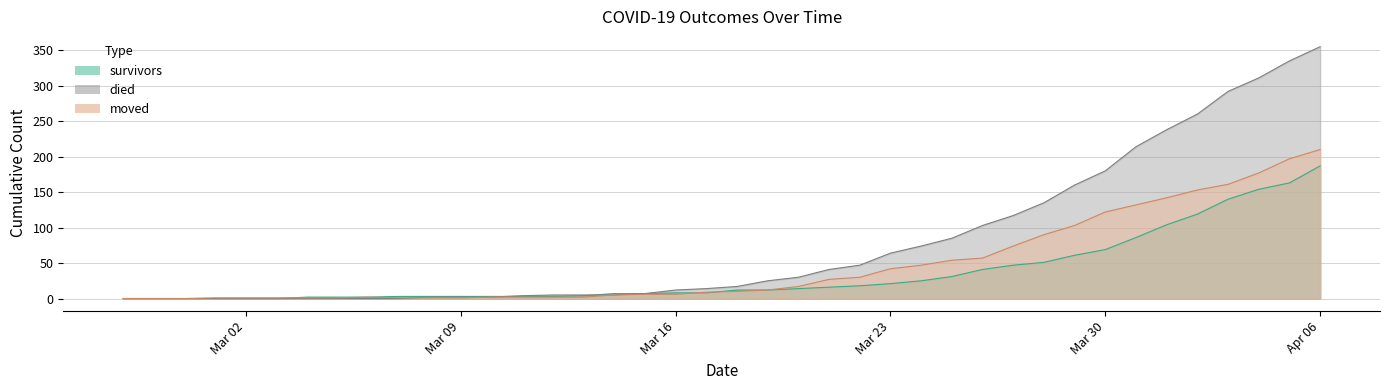

What are all the series names shown in the legend?

survivors, died, moved